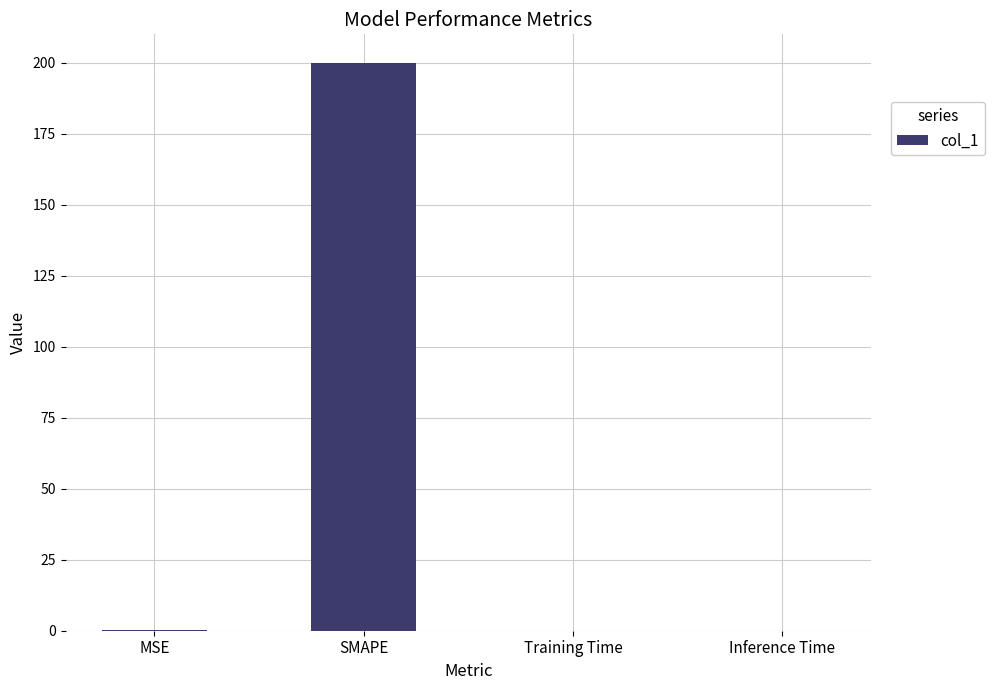

Which has a higher value, Training Time or SMAPE?

SMAPE